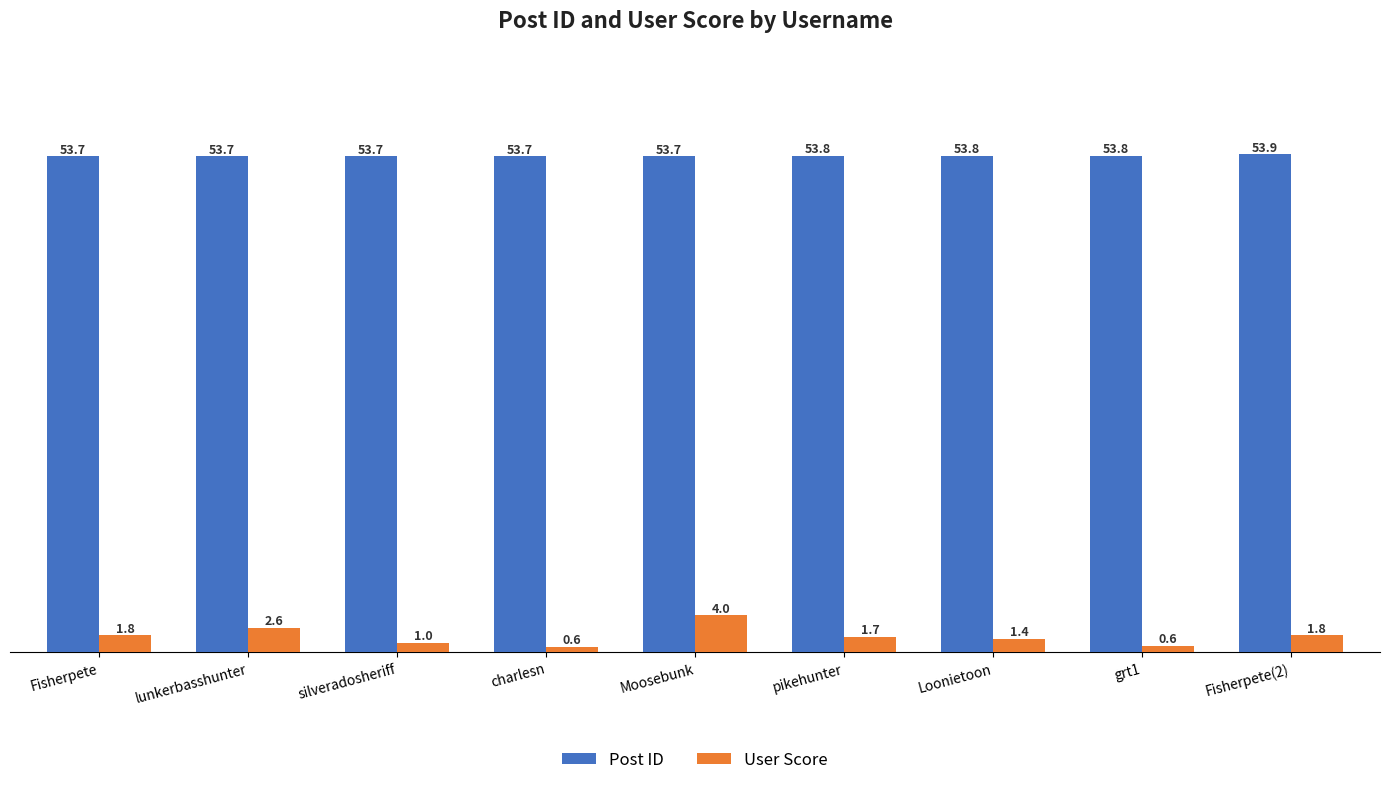

Rank the series by their maximum value, from highest to lowest.

Post ID, User Score